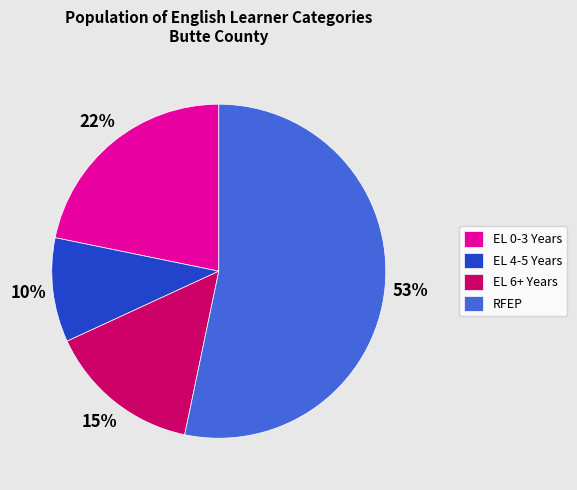

Is there any slice that represents more than half of the pie?

Yes